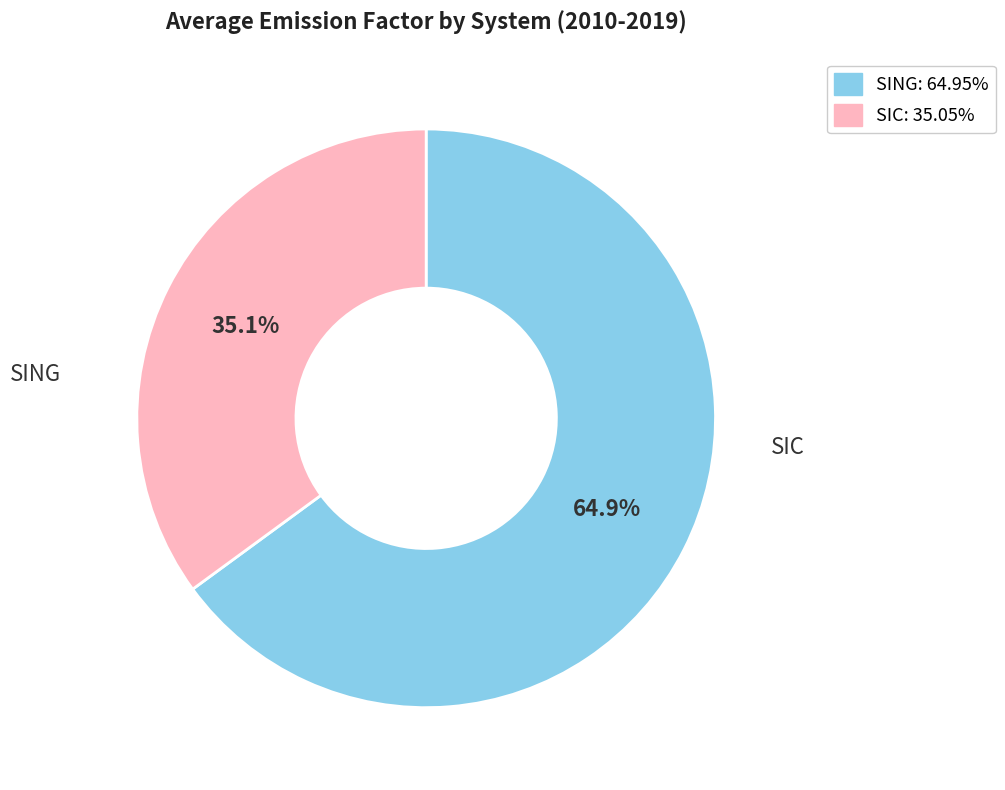

To the nearest percent, what portion does SING represent?

65%